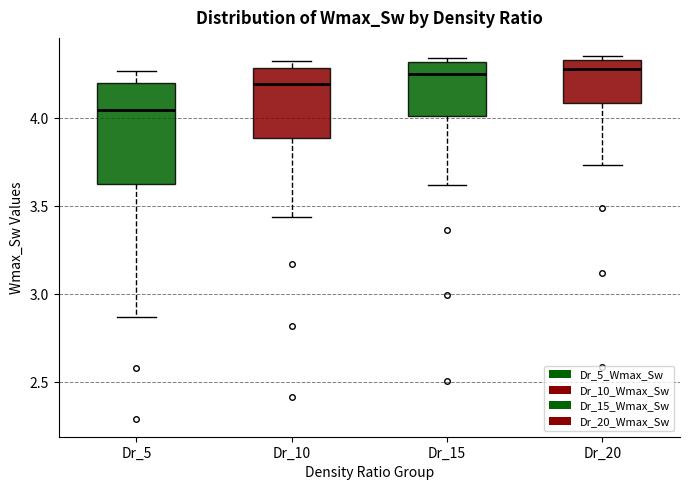

Where does the lower whisker of the box for Dr_15 end on the y-axis? The values are not printed on the chart, so give them approximately, as read against the axis.

3.60